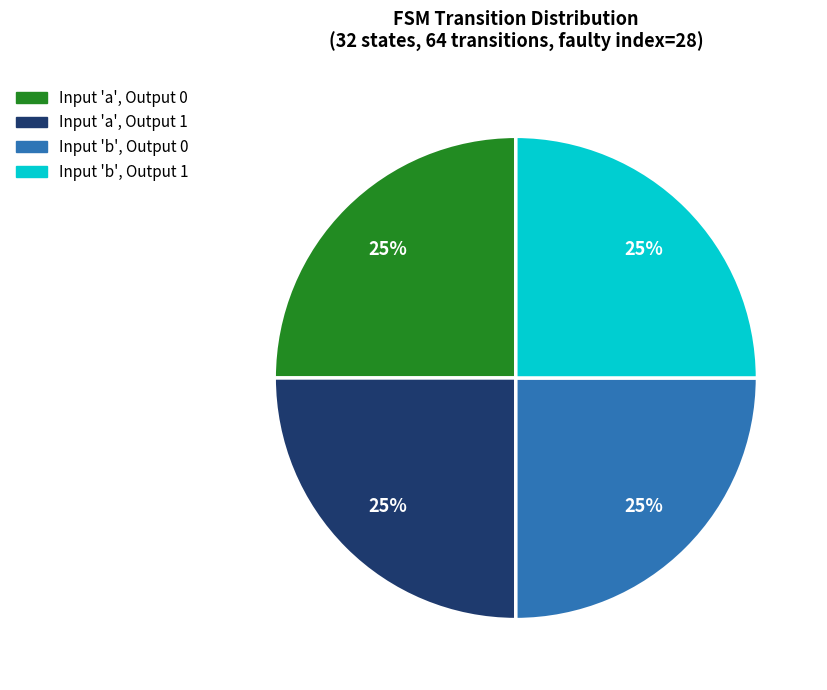

To the nearest percent, what is the average slice percentage?

25%